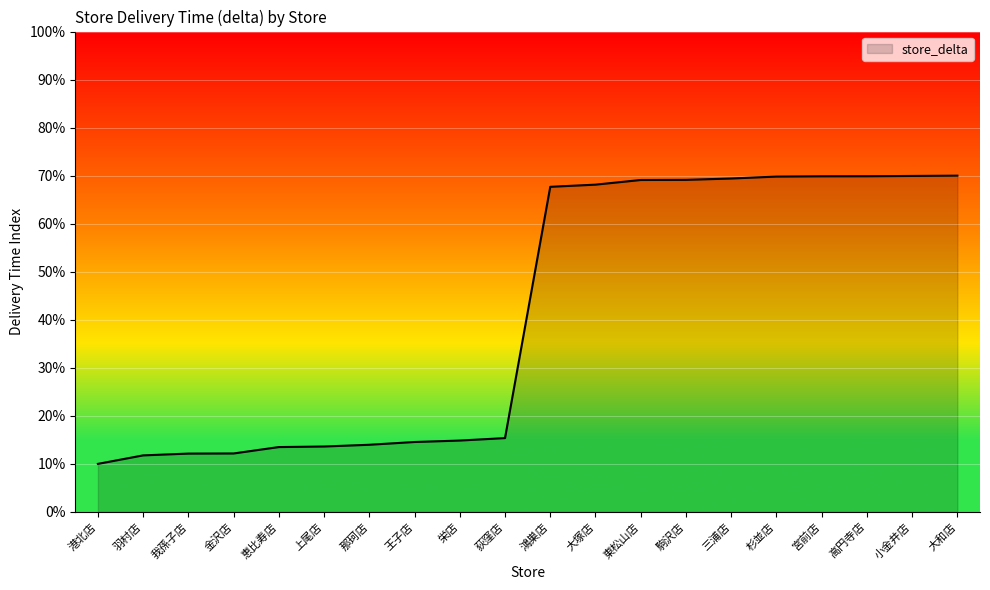

What value does the data have at 荻窪店?

15.4